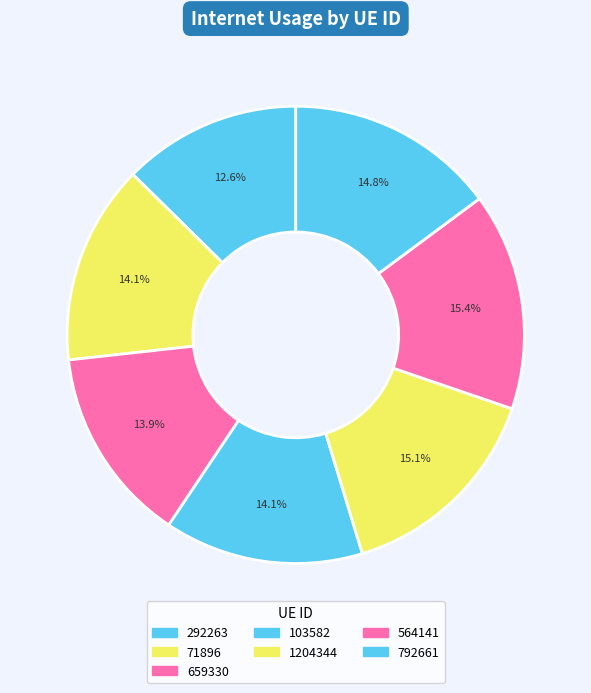

How many slices are in this pie chart?

7